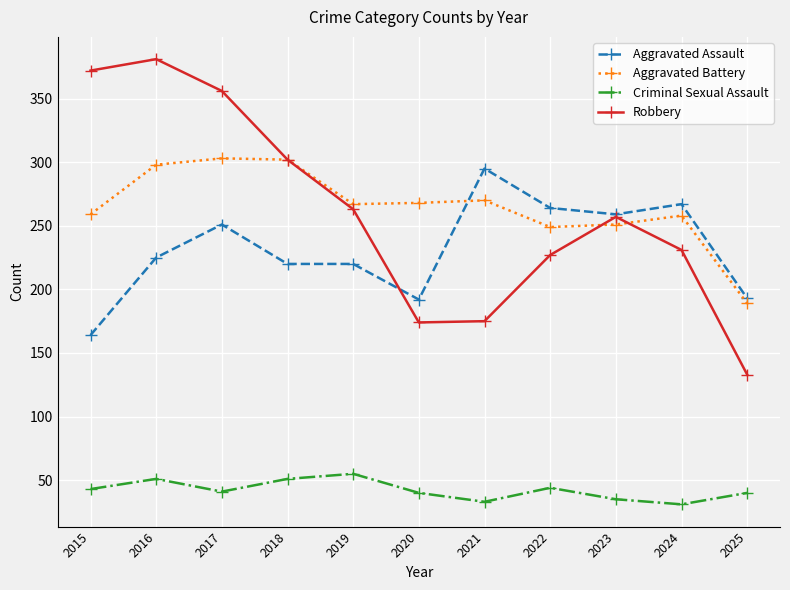

True or false: Aggravated Assault and Criminal Sexual Assault cross at least once.

False